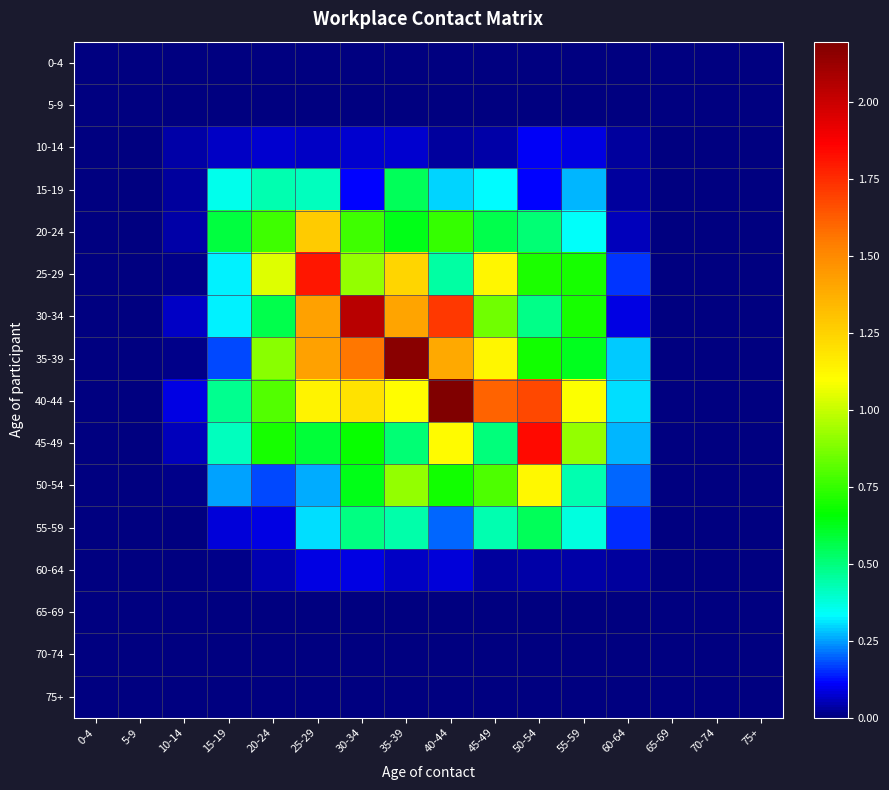

Reading left to right, list all the values displayed in this chart.

0-4: 0-4=0.0	5-9=0.0	10-14=0.0	15-19=0.0	20-24=0.0	25-29=0.0	30-34=0.0	35-39=0.0	40-44=0.0	45-49=0.0	50-54=0.0	55-59=0.0	60-64=0.0	65-69=0.0	70-74=0.0	75+=0.0
5-9: 0-4=0.0	5-9=0.0	10-14=0.0	15-19=0.0	20-24=0.0	25-29=0.0	30-34=0.0	35-39=0.0	40-44=0.0	45-49=0.0	50-54=0.0	55-59=0.0	60-64=0.0	65-69=0.0	70-74=0.0	75+=0.0
10-14: 0-4=0.0	5-9=0.0	10-14=0.0	15-19=0.1	20-24=0.1	25-29=0.1	30-34=0.1	35-39=0.1	40-44=0.0	45-49=0.0	50-54=0.1	55-59=0.1	60-64=0.0	65-69=0.0	70-74=0.0	75+=0.0
15-19: 0-4=0.0	5-9=0.0	10-14=0.0	15-19=0.4	20-24=0.4	25-29=0.4	30-34=0.1	35-39=0.5	40-44=0.3	45-49=0.3	50-54=0.1	55-59=0.3	60-64=0.0	65-69=0.0	70-74=0.0	75+=0.0
20-24: 0-4=0.0	5-9=0.0	10-14=0.0	15-19=0.6	20-24=0.8	25-29=1.3	30-34=0.8	35-39=0.6	40-44=0.7	45-49=0.6	50-54=0.5	55-59=0.3	60-64=0.1	65-69=0.0	70-74=0.0	75+=0.0
25-29: 0-4=0.0	5-9=0.0	10-14=0.0	15-19=0.3	20-24=1.0	25-29=1.8	30-34=0.9	35-39=1.2	40-44=0.5	45-49=1.1	50-54=0.7	55-59=0.7	60-64=0.2	65-69=0.0	70-74=0.0	75+=0.0
30-34: 0-4=0.0	5-9=0.0	10-14=0.1	15-19=0.3	20-24=0.6	25-29=1.4	30-34=2.0	35-39=1.4	40-44=1.7	45-49=0.8	50-54=0.5	55-59=0.7	60-64=0.1	65-69=0.0	70-74=0.0	75+=0.0
35-39: 0-4=0.0	5-9=0.0	10-14=0.0	15-19=0.2	20-24=0.9	25-29=1.4	30-34=1.6	35-39=2.2	40-44=1.4	45-49=1.1	50-54=0.7	55-59=0.6	60-64=0.3	65-69=0.0	70-74=0.0	75+=0.0
40-44: 0-4=0.0	5-9=0.0	10-14=0.1	15-19=0.5	20-24=0.8	25-29=1.1	30-34=1.2	35-39=1.1	40-44=2.2	45-49=1.6	50-54=1.7	55-59=1.1	60-64=0.3	65-69=0.0	70-74=0.0	75+=0.0
45-49: 0-4=0.0	5-9=0.0	10-14=0.1	15-19=0.4	20-24=0.7	25-29=0.6	30-34=0.7	35-39=0.5	40-44=1.1	45-49=0.5	50-54=1.8	55-59=0.9	60-64=0.3	65-69=0.0	70-74=0.0	75+=0.0
50-54: 0-4=0.0	5-9=0.0	10-14=0.0	15-19=0.3	20-24=0.2	25-29=0.3	30-34=0.6	35-39=0.9	40-44=0.7	45-49=0.8	50-54=1.1	55-59=0.4	60-64=0.2	65-69=0.0	70-74=0.0	75+=0.0
55-59: 0-4=0.0	5-9=0.0	10-14=0.0	15-19=0.1	20-24=0.1	25-29=0.3	30-34=0.5	35-39=0.4	40-44=0.2	45-49=0.4	50-54=0.5	55-59=0.4	60-64=0.2	65-69=0.0	70-74=0.0	75+=0.0
60-64: 0-4=0.0	5-9=0.0	10-14=0.0	15-19=0.0	20-24=0.0	25-29=0.1	30-34=0.1	35-39=0.1	40-44=0.1	45-49=0.0	50-54=0.0	55-59=0.0	60-64=0.0	65-69=0.0	70-74=0.0	75+=0.0
65-69: 0-4=0.0	5-9=0.0	10-14=0.0	15-19=0.0	20-24=0.0	25-29=0.0	30-34=0.0	35-39=0.0	40-44=0.0	45-49=0.0	50-54=0.0	55-59=0.0	60-64=0.0	65-69=0.0	70-74=0.0	75+=0.0
70-74: 0-4=0.0	5-9=0.0	10-14=0.0	15-19=0.0	20-24=0.0	25-29=0.0	30-34=0.0	35-39=0.0	40-44=0.0	45-49=0.0	50-54=0.0	55-59=0.0	60-64=0.0	65-69=0.0	70-74=0.0	75+=0.0
75+: 0-4=0.0	5-9=0.0	10-14=0.0	15-19=0.0	20-24=0.0	25-29=0.0	30-34=0.0	35-39=0.0	40-44=0.0	45-49=0.0	50-54=0.0	55-59=0.0	60-64=0.0	65-69=0.0	70-74=0.0	75+=0.0